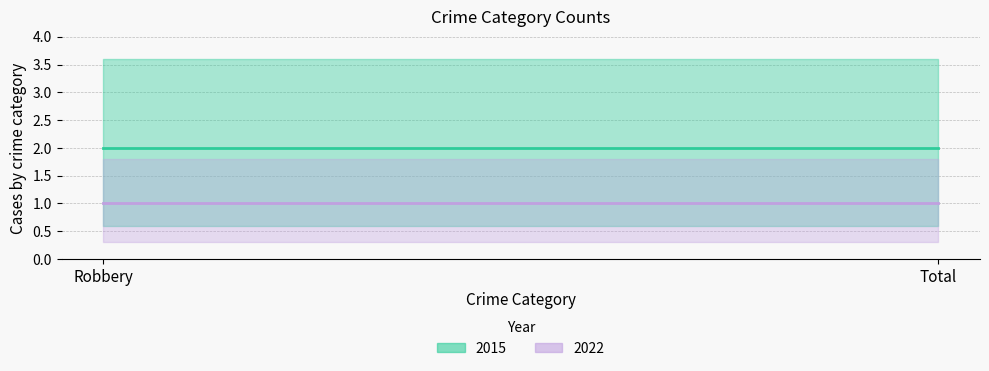

True or false: 2015 has a value of 2 at Total.

True